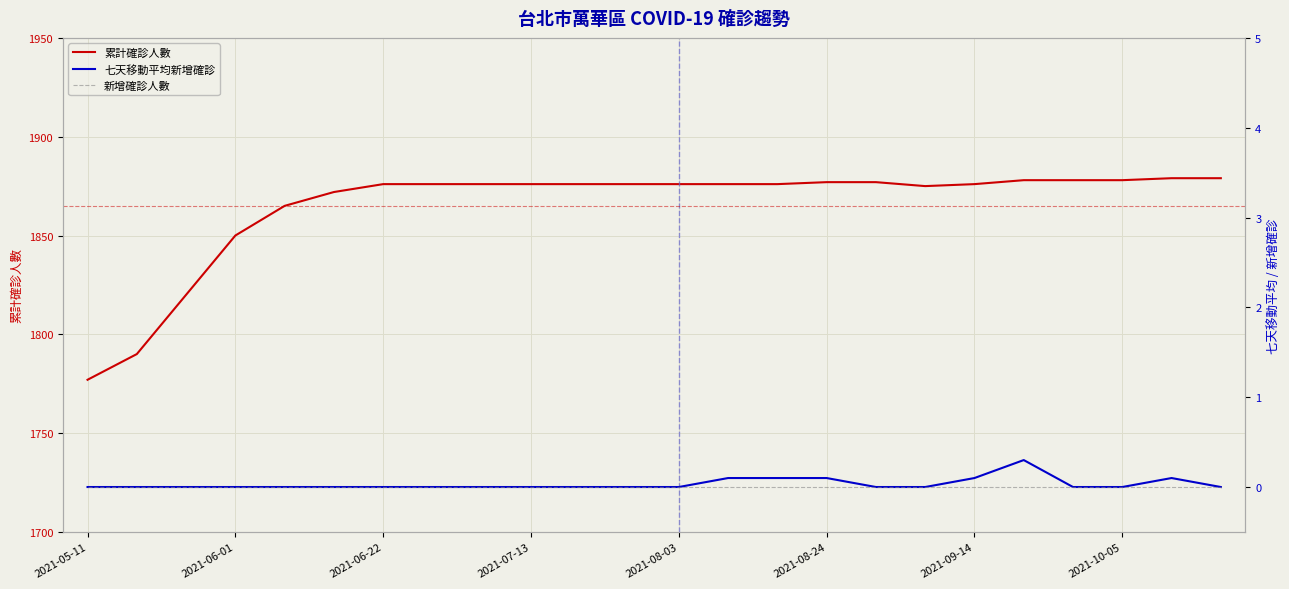

What is the maximum value for 累計確診人數?

1879